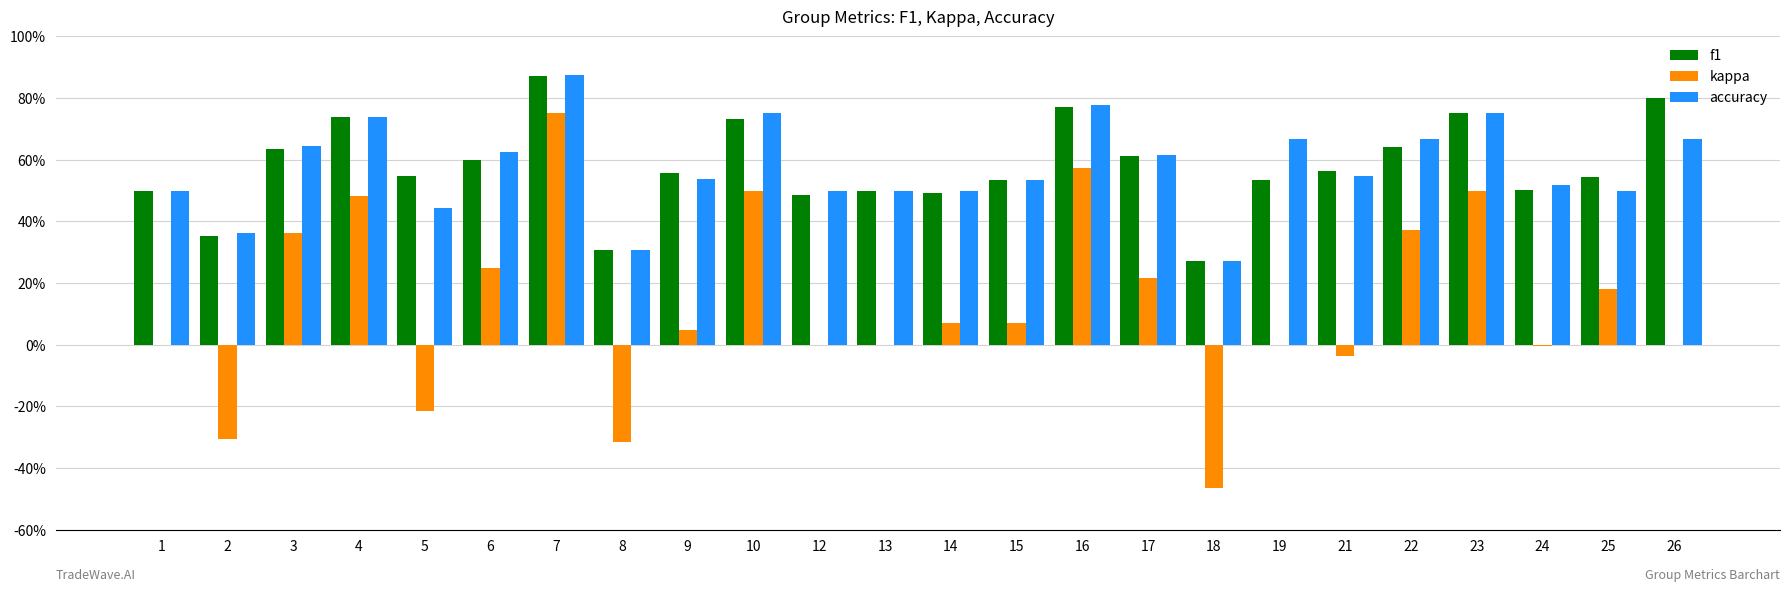

At which category is the sum across all series the highest?

7